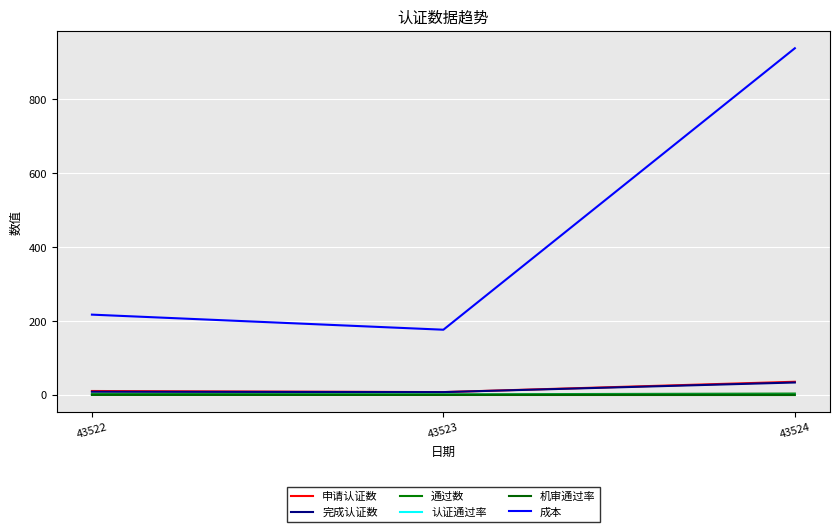

How many lines are shown in the chart?

6